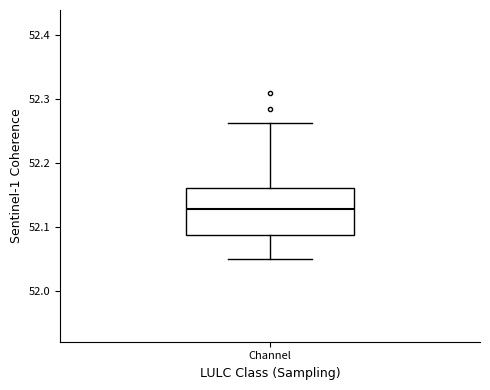

Where is the lower edge of the box for Channel on the y-axis? The values are not printed on the chart, so give them approximately, as read against the axis.

52.09